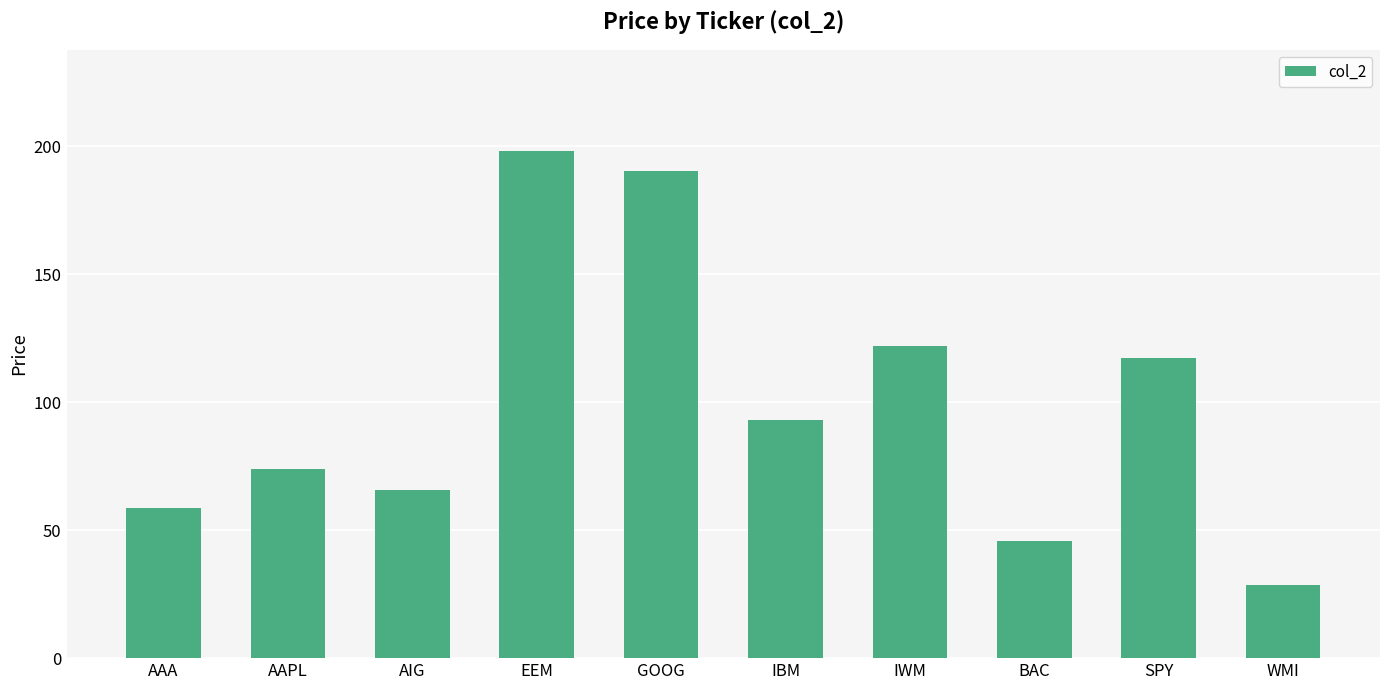

What is the label of the 2nd bar from the right?

SPY